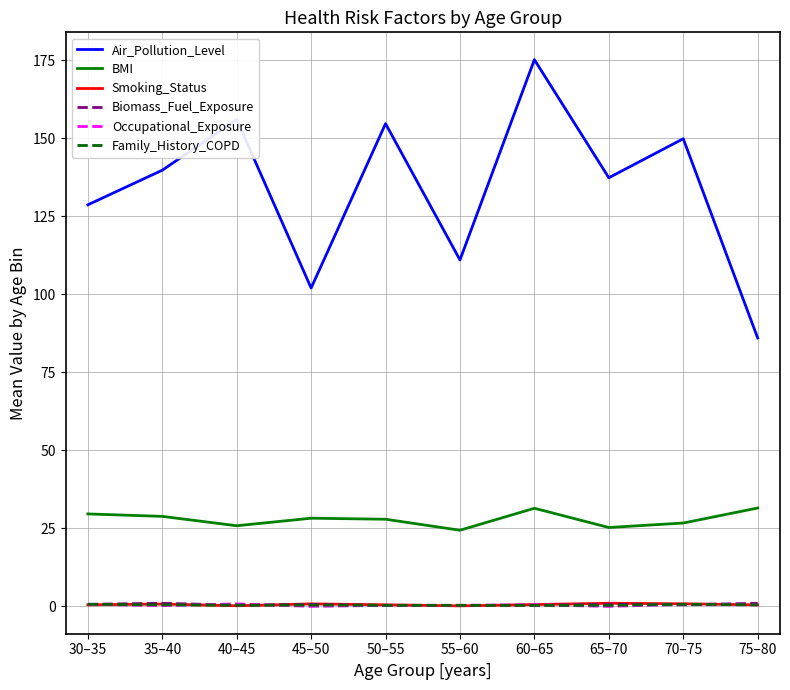

Is it true that BMI equals 46.1 at 70–75?

False